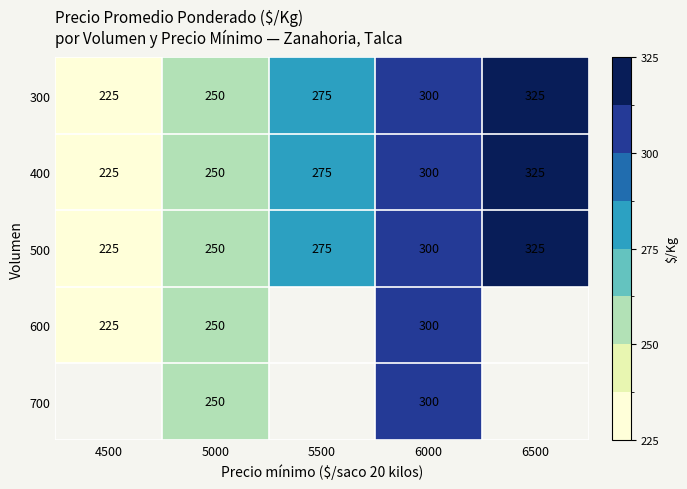

Which category has the highest value in the 300 series?

6500